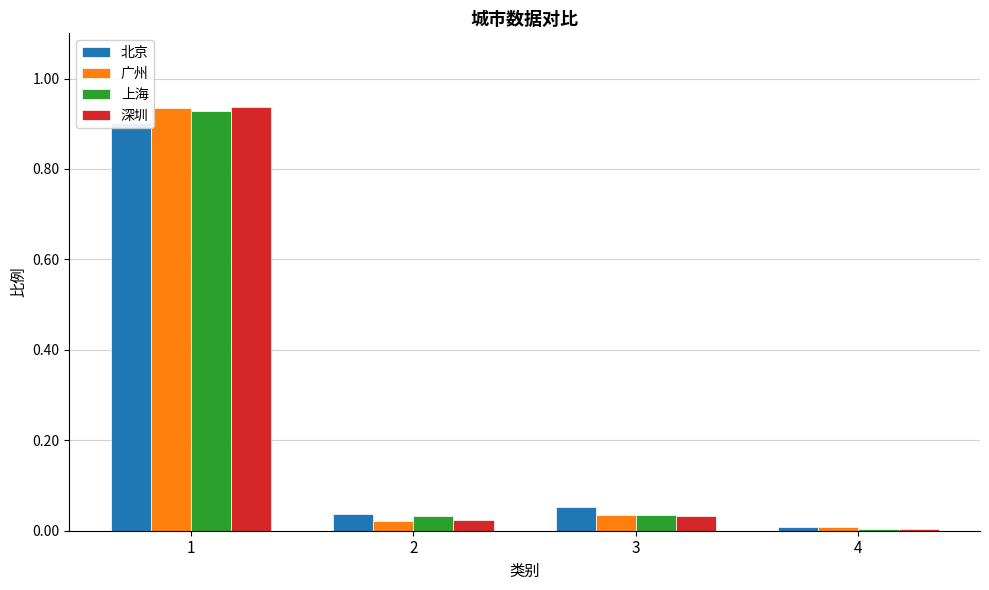

Reading left to right, extract all data points from this chart.

北京: 1=0.9	2=0.0	3=0.1	4=0.0
广州: 1=0.9	2=0.0	3=0.0	4=0.0
上海: 1=0.9	2=0.0	3=0.0	4=0.0
深圳: 1=0.9	2=0.0	3=0.0	4=0.0